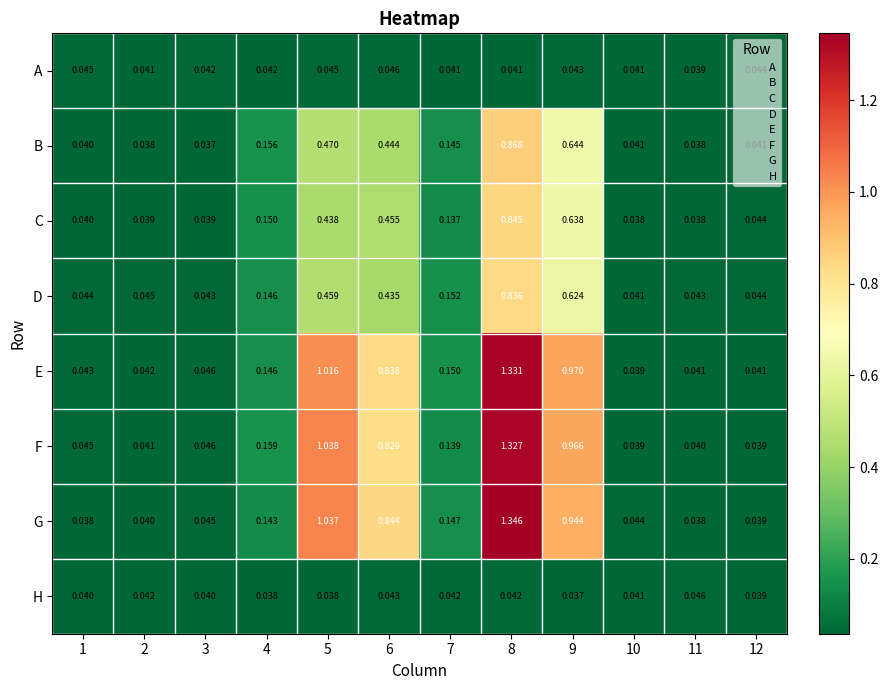

Which series has the widest spread of values?

G